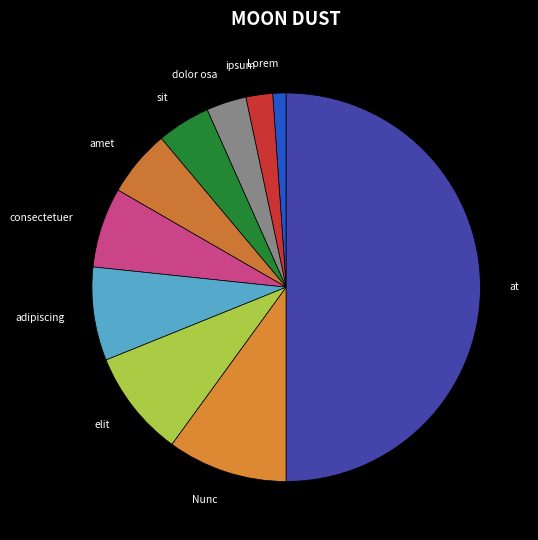

Does consectetuer account for over 50% of the chart?

No